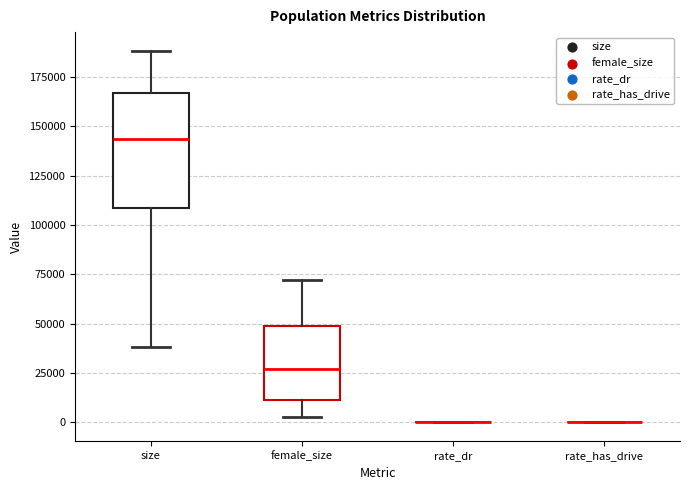

Reading left to right, read every box against the y-axis: the position of its median line, the range the box covers, and the ends of its whiskers. The values are not printed on the chart, so give them approximately, as read against the axis.

size: median 145000, box 110000 to 165000, whiskers 40000 to 190000
female_size: median 25000, box 10000 to 50000, whiskers 5000 to 70000
rate_dr: box collapsed to a line at 0, whiskers 0 to 0
rate_has_drive: box collapsed to a line at 0, whiskers 0 to 0